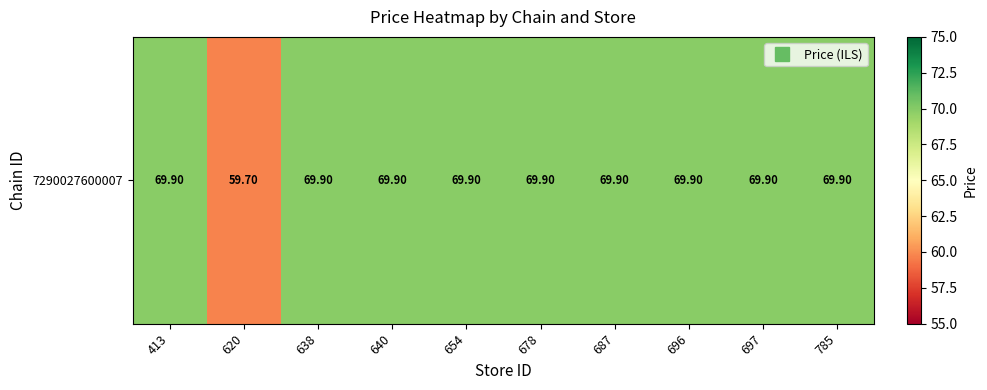

What is the minimum value shown in the chart?

59.7